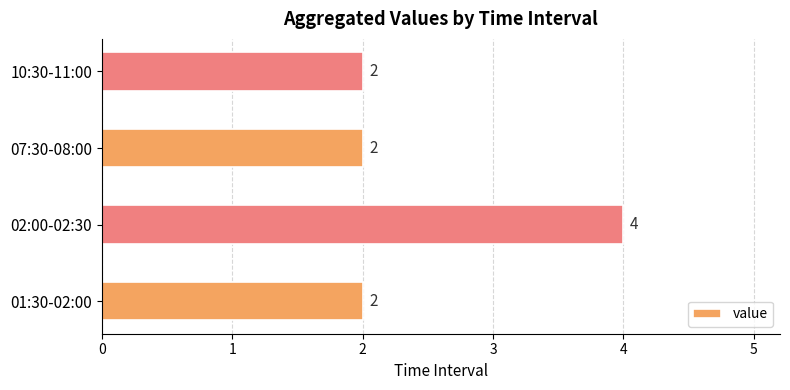

Count the values in the range 2 to 4.

4